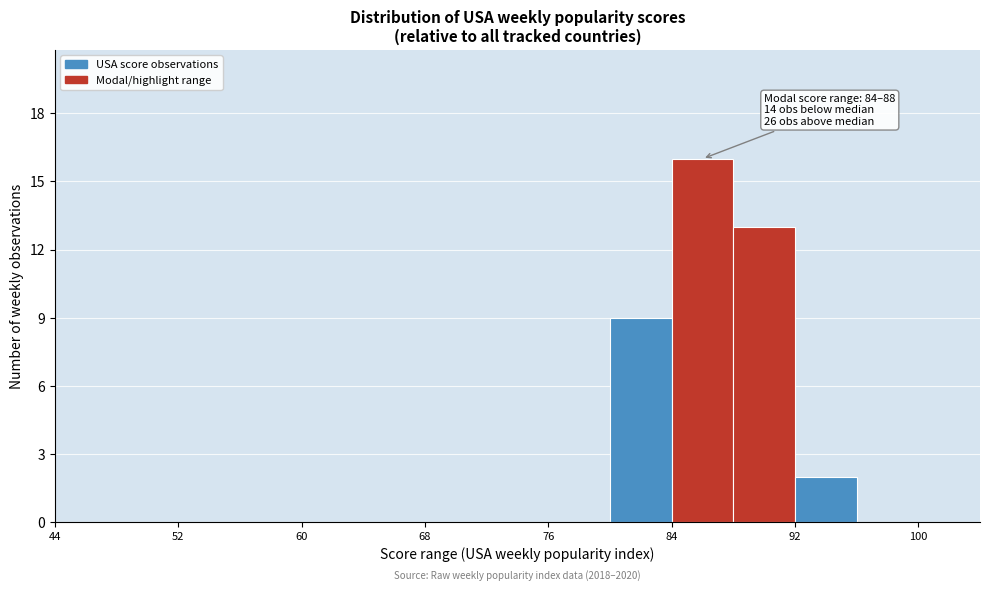

Over which range of the x-axis is the bar tallest?

84 to 88